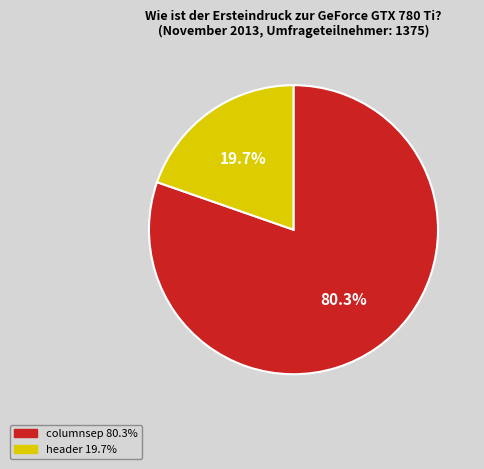

The header slice represents 20% of the pie. True or false?

True